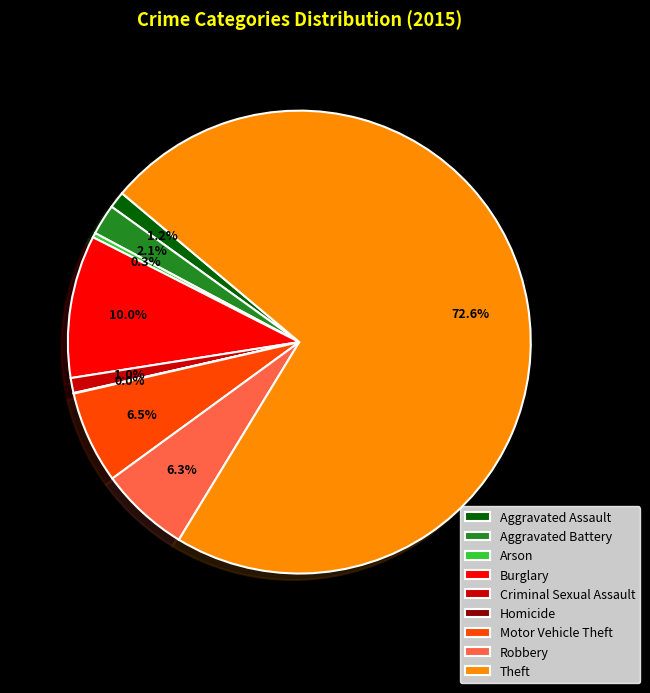

To the nearest percent, what percentage of the pie is Aggravated Assault?

1%